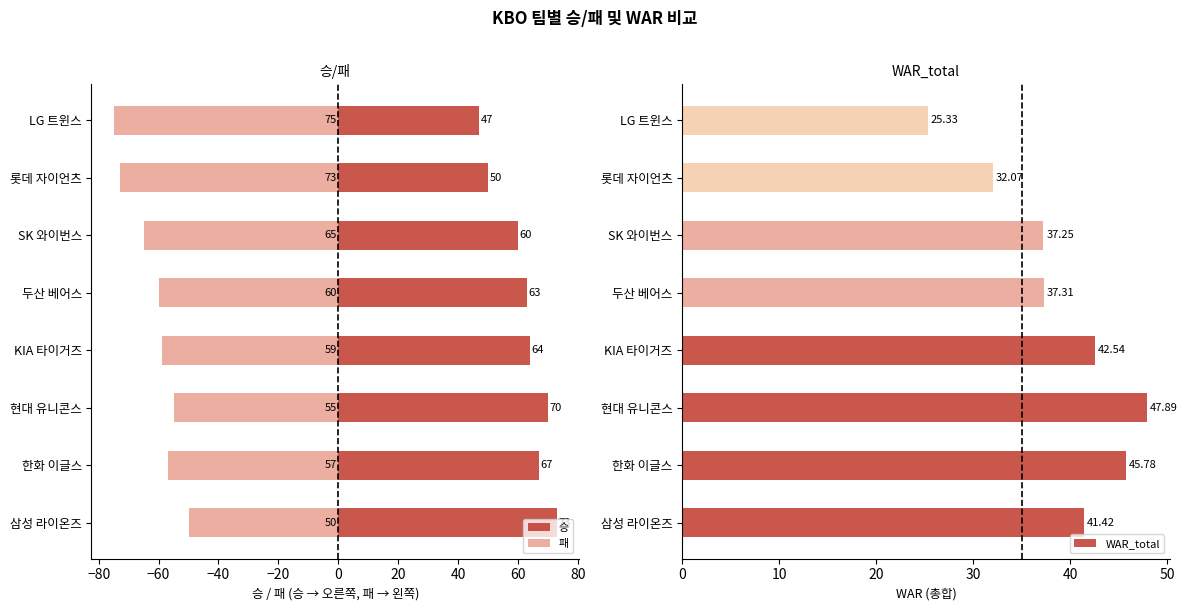

How many bars are there in total?

24